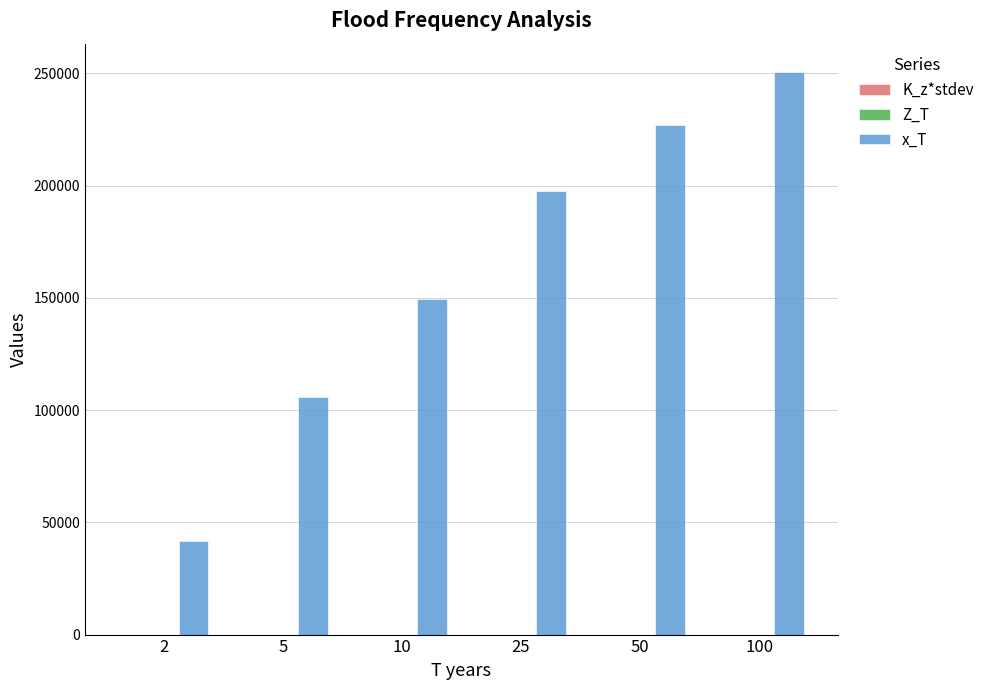

At which category is the sum across all series the highest?

100